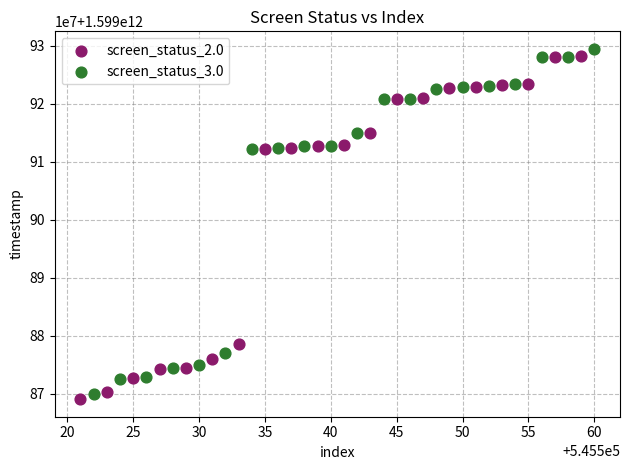

Which series contains the lowest Y value?

screen_status_2.0